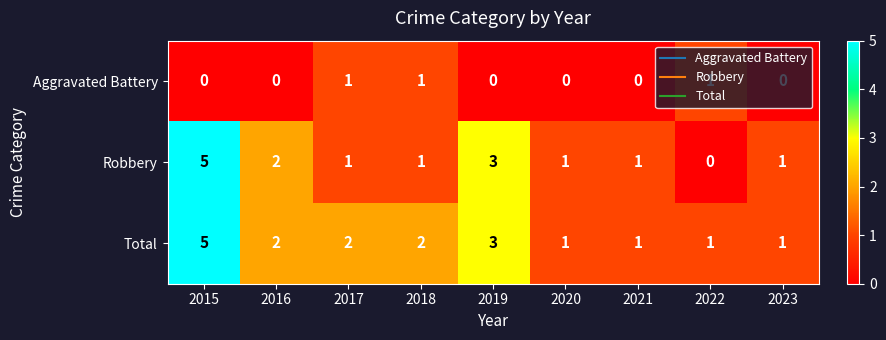

Which series has the widest spread of values?

Robbery